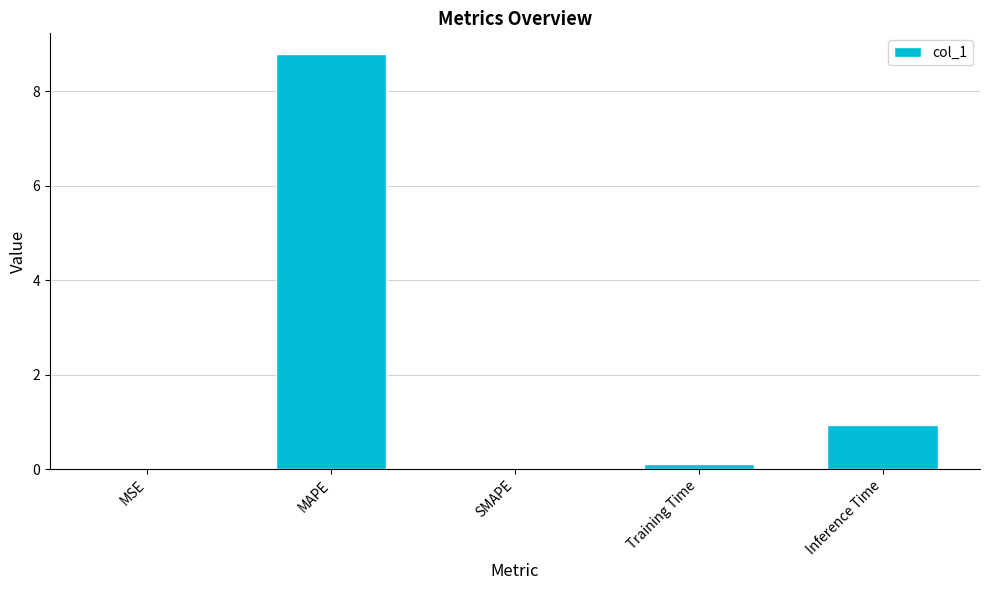

What is the greatest value displayed?

8.8